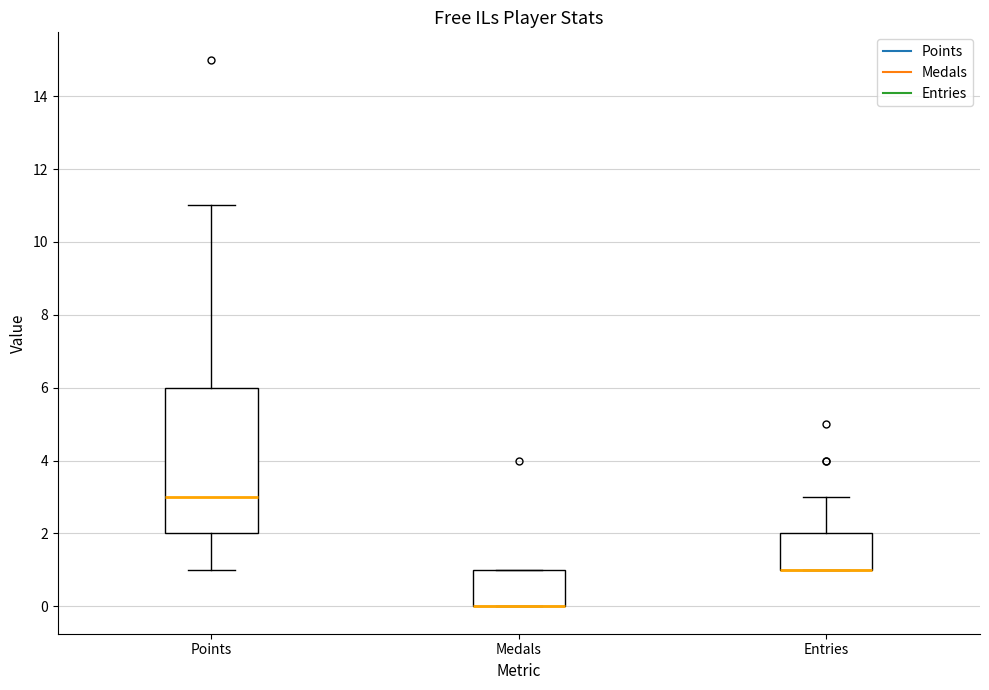

Reading left to right, read every box against the y-axis: the position of its median line, the range the box covers, and the ends of its whiskers. The values are not printed on the chart, so give them approximately, as read against the axis.

Points: median 3, box 2 to 6, whiskers 1 to 11
Medals: median 0 (drawn on the box's lower edge), box 0 to 1, whiskers 0 to 1
Entries: median 1 (drawn on the box's lower edge), box 1 to 2, whiskers 1 to 3